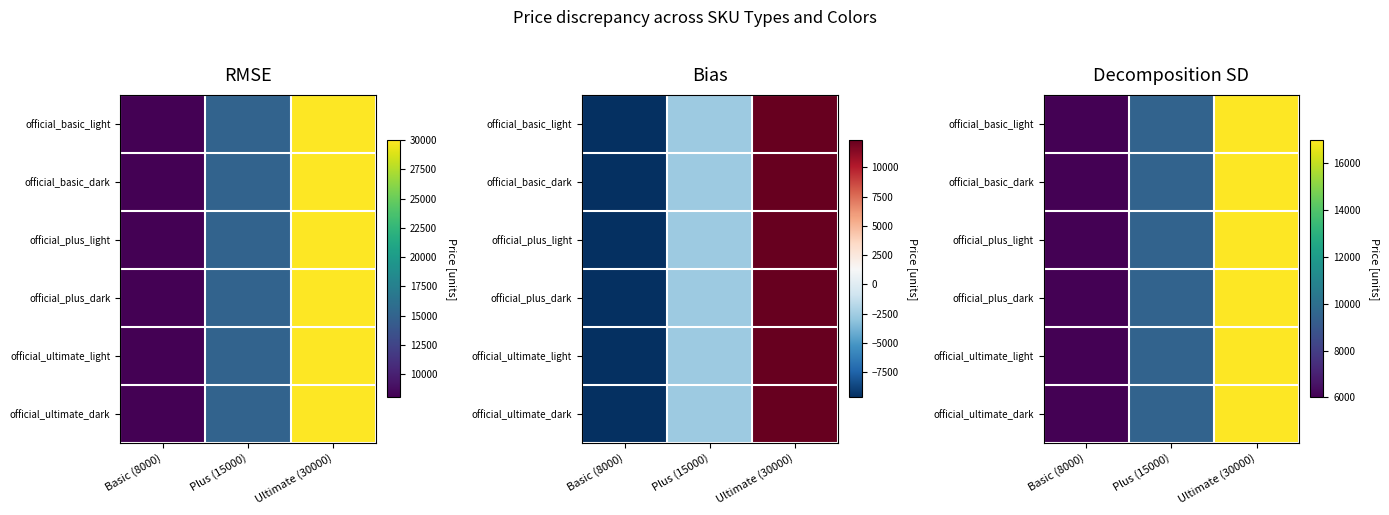

Count the number of categories in the chart.

3